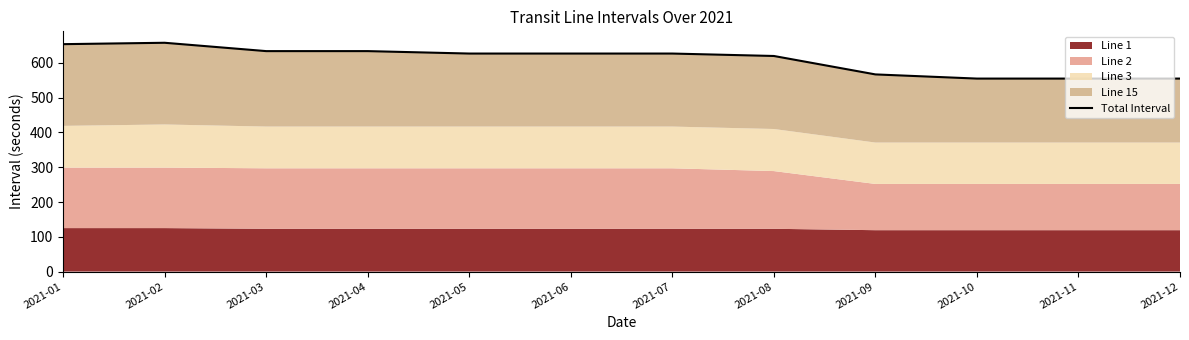

What is the approximate value at 2021-07, to the nearest 10?

630